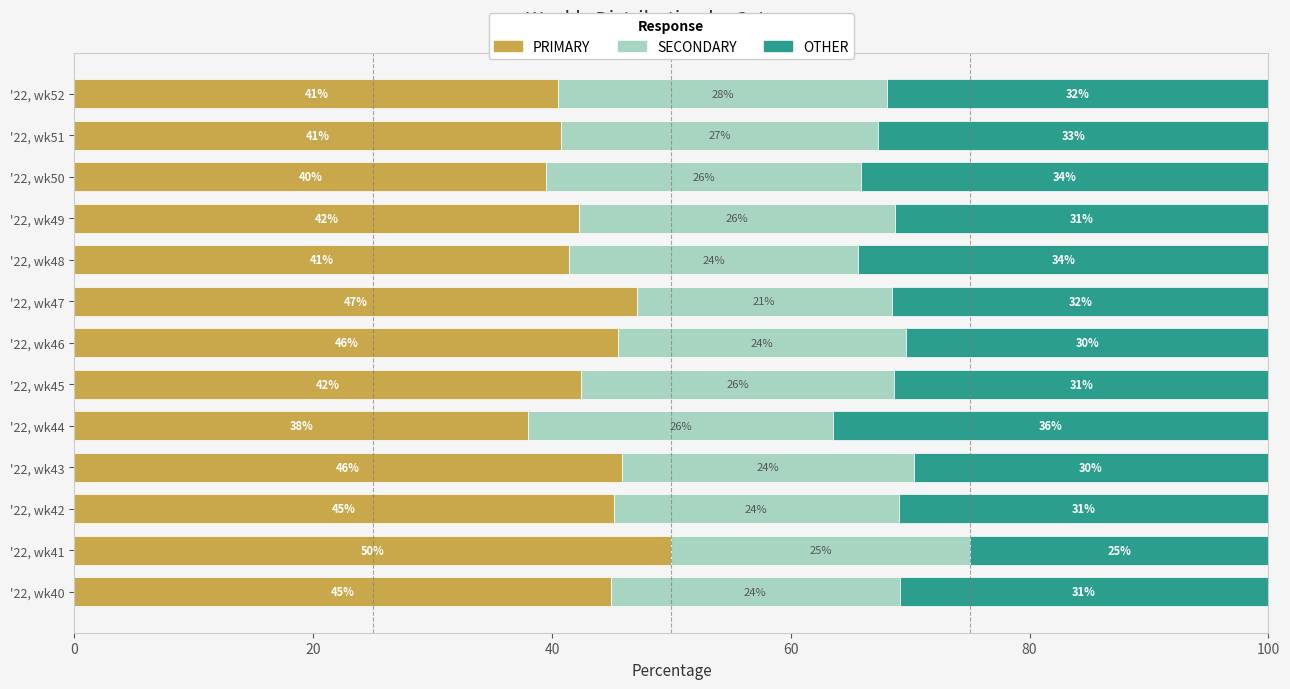

The value of PRIMARY at '22, wk48 is 41.4. True or false?

True